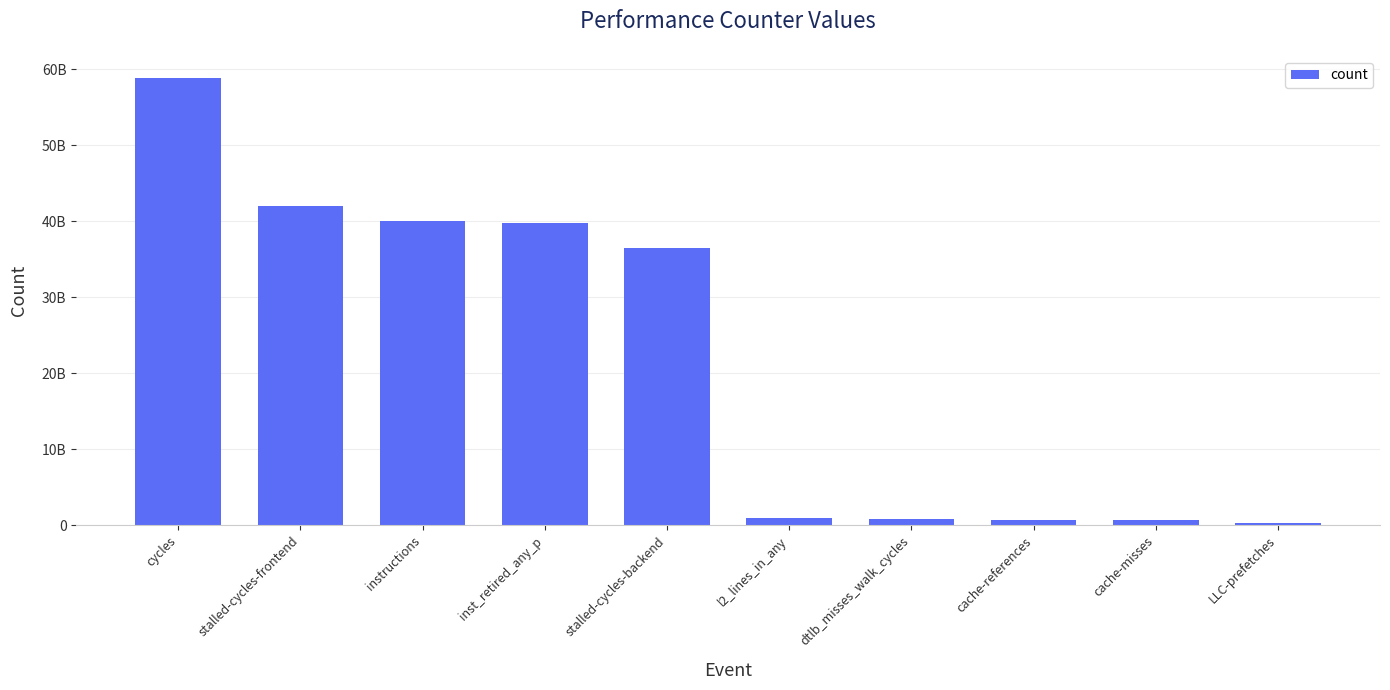

Where does the data first go above 36548844105?

cycles